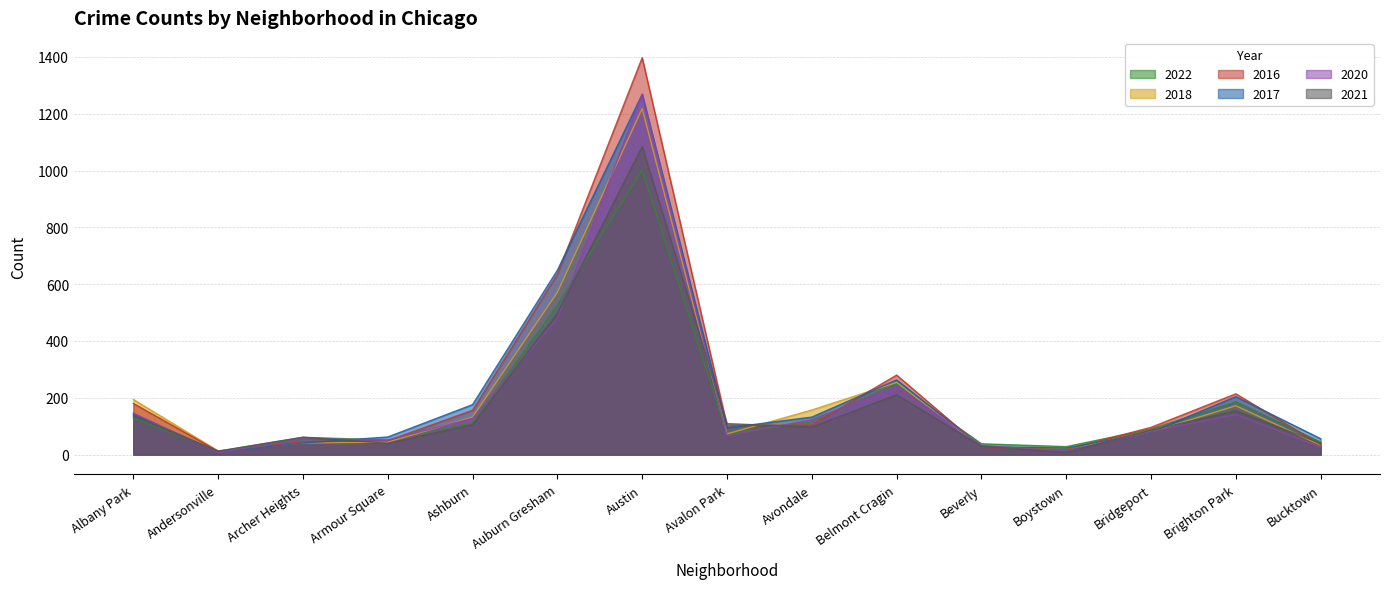

Is the value of 2016 at Avalon Park greater than the value of 2021 at Ashburn?

No